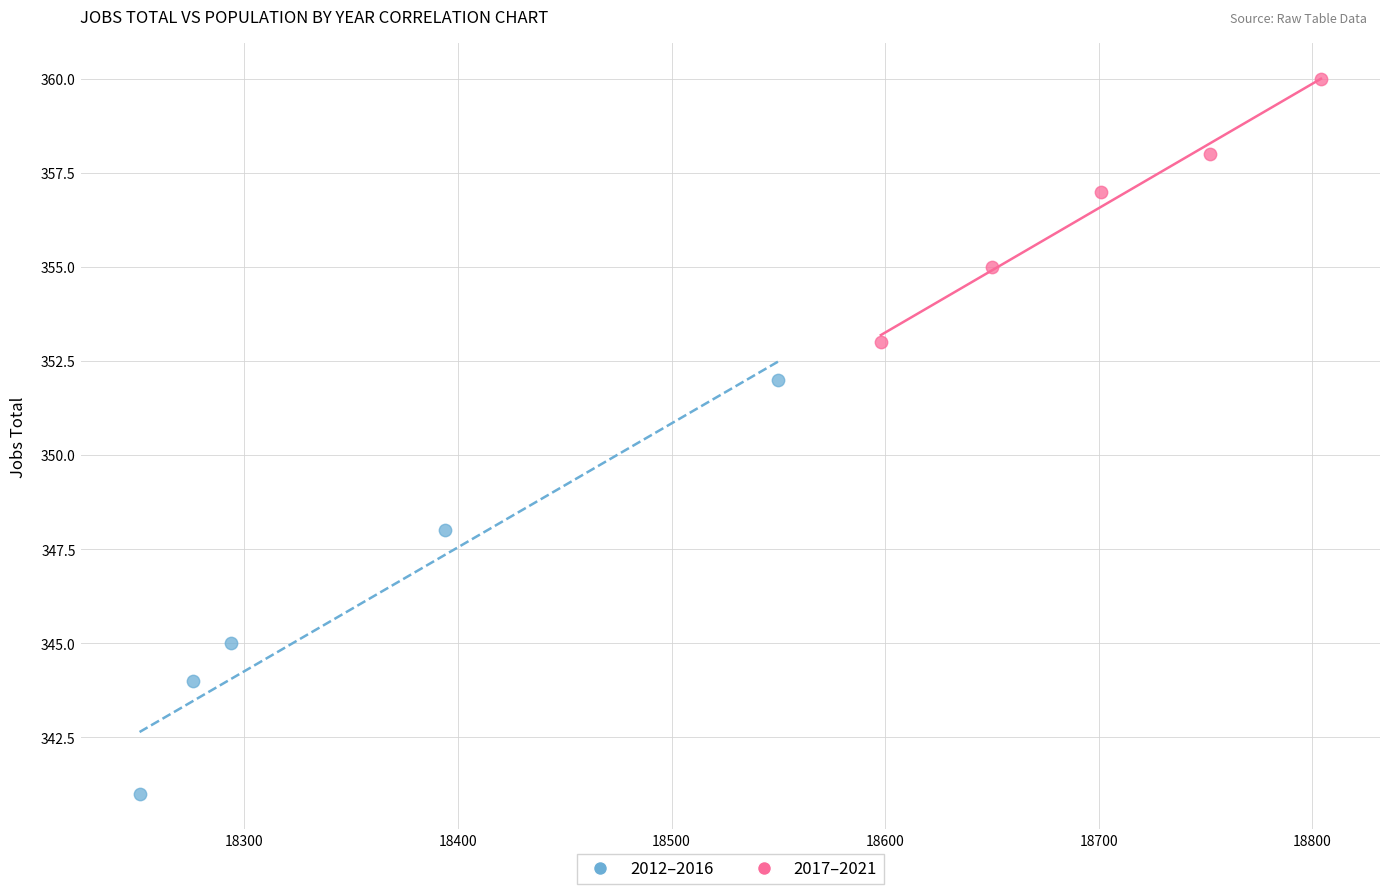

Which series has the widest spread of Y values?

2012–2016